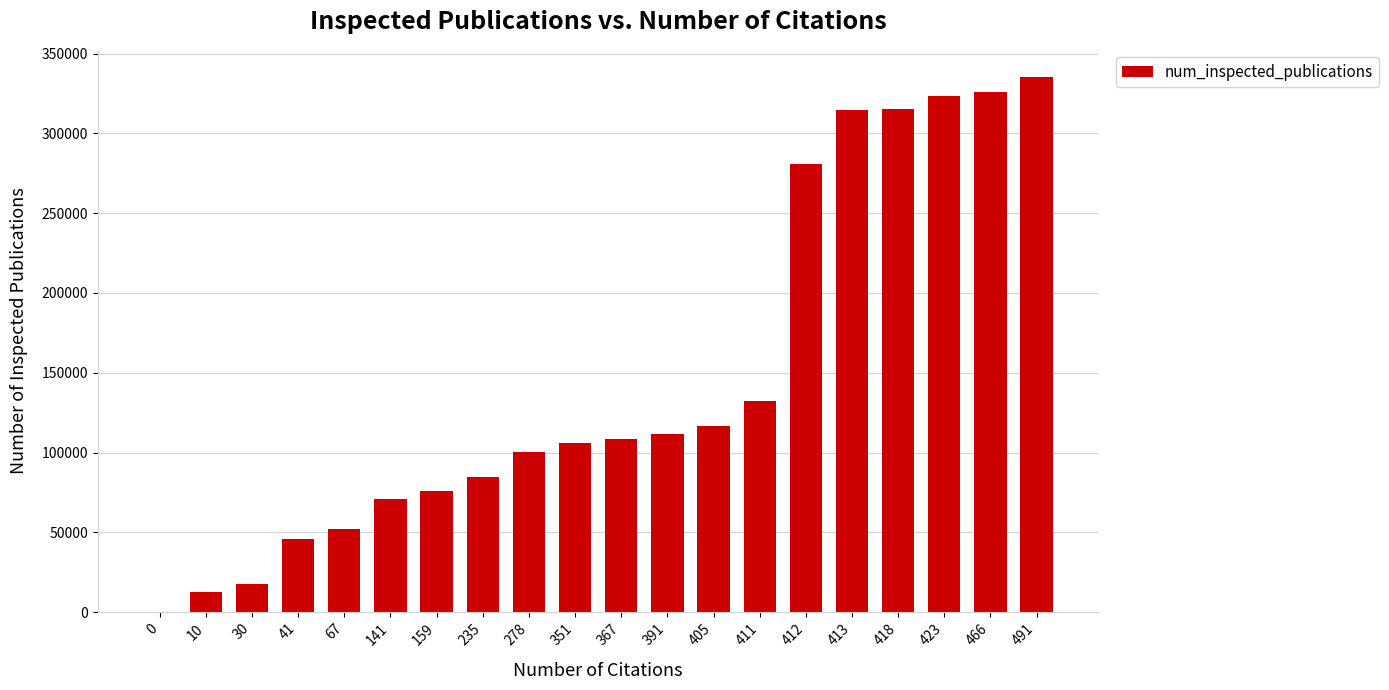

What is the change in value from 30 to 367?

+91016